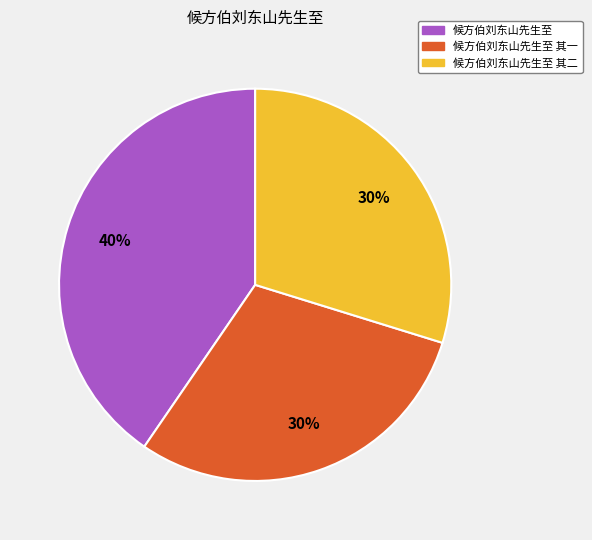

Which slice is the largest?

候方伯刘东山先生至